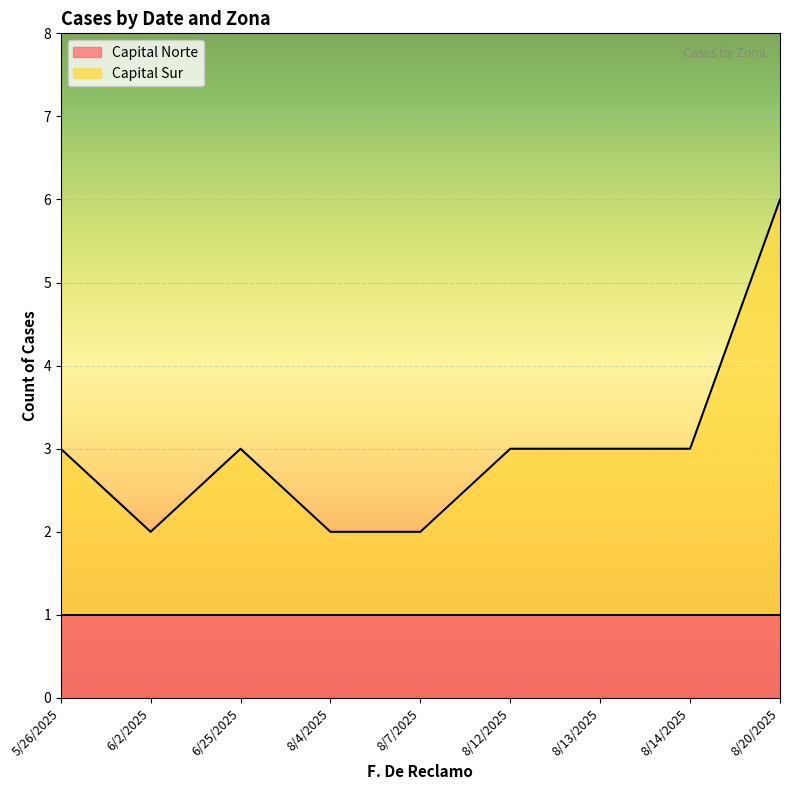

Rank the categories by value from lowest to highest.

6/2/2025, 8/4/2025, 8/7/2025, 5/26/2025, 6/25/2025, 8/12/2025, 8/13/2025, 8/14/2025, 8/20/2025